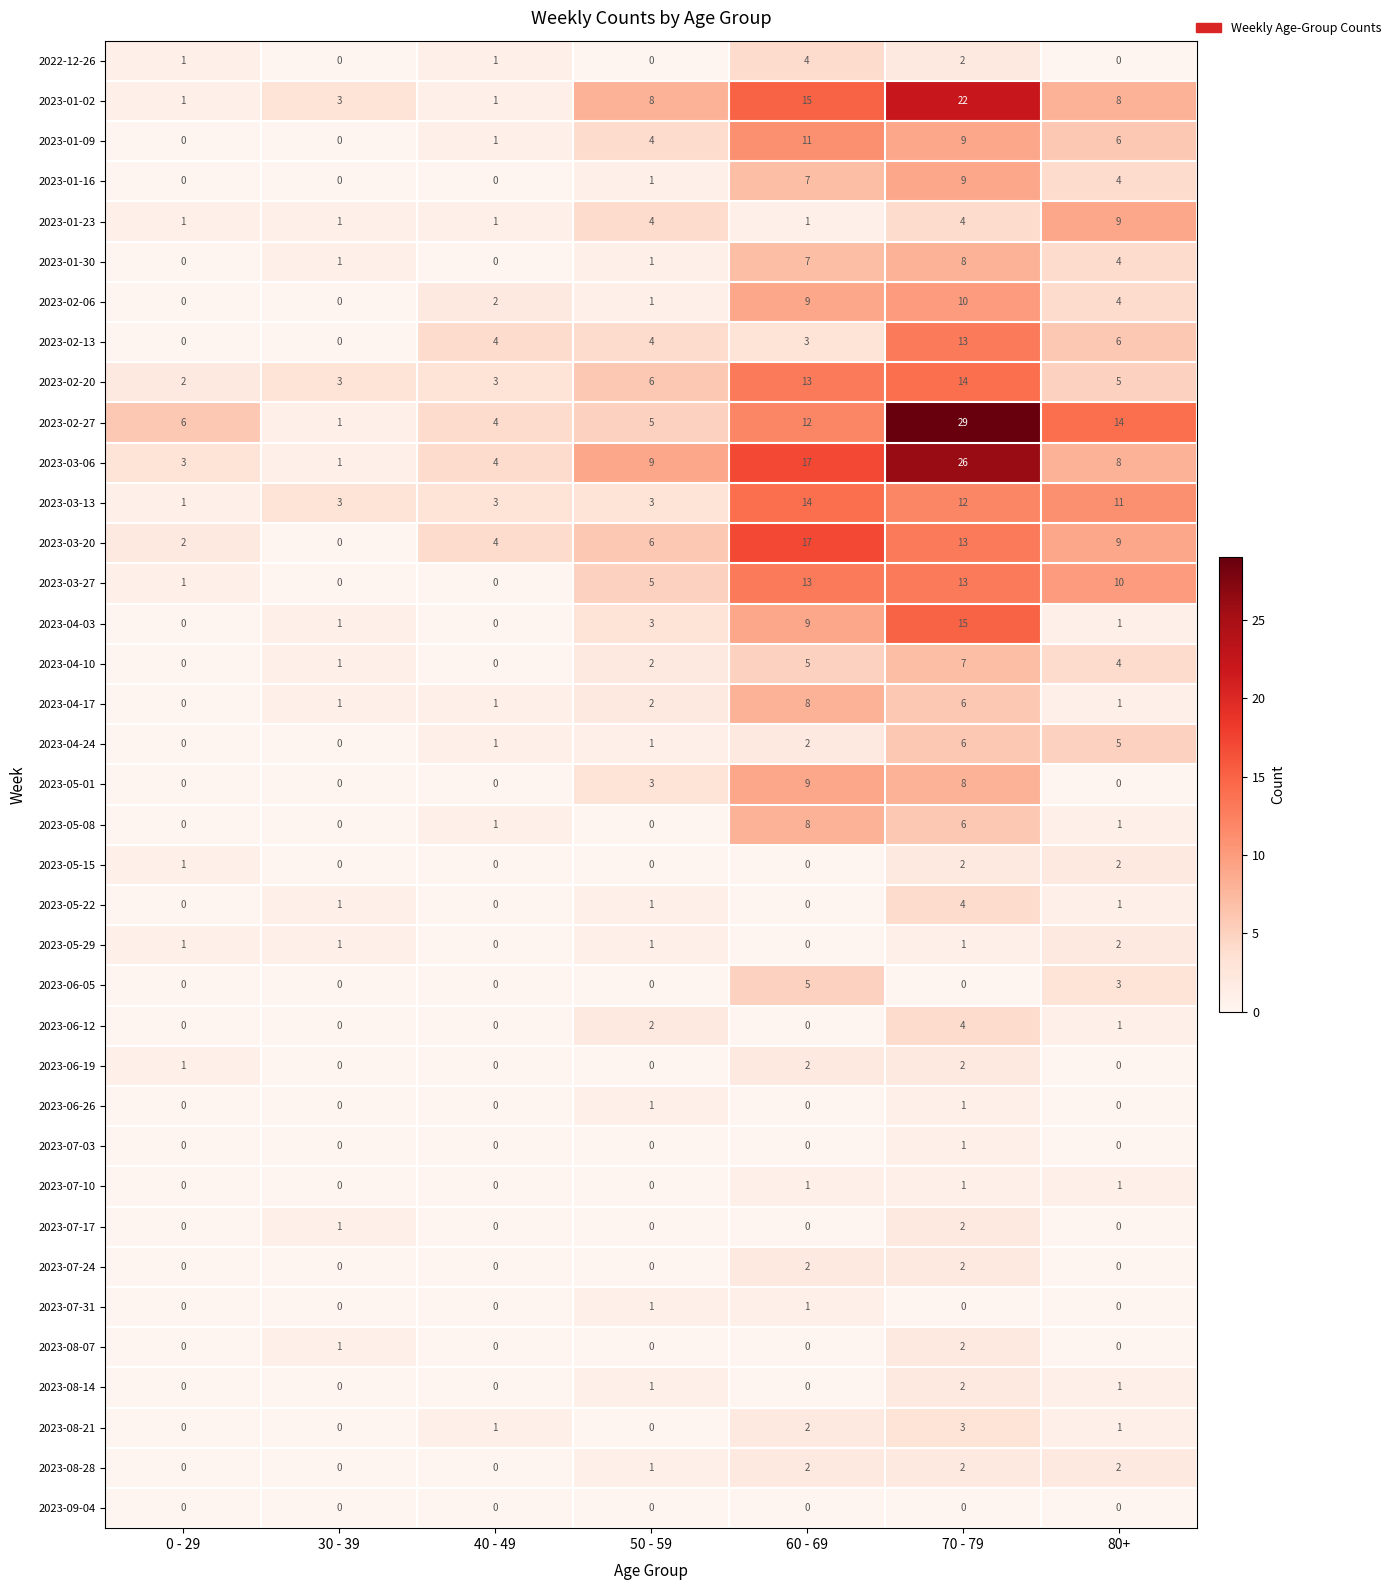

Is the value of 2023-07-03 at 50 - 59 greater than the value of 2023-06-19 at 60 - 69?

No